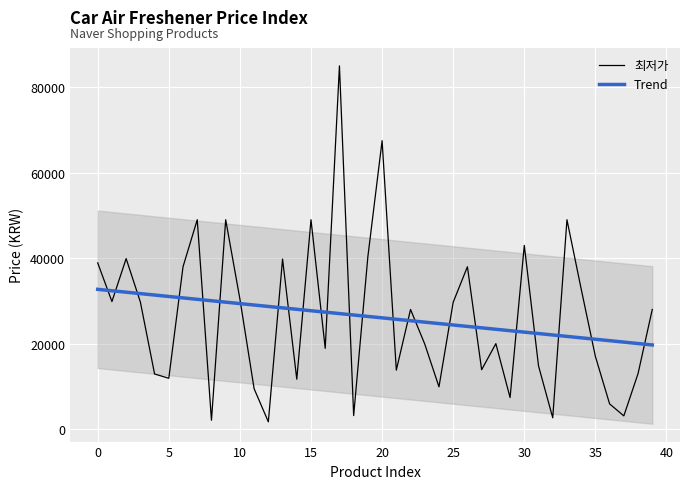

At which category is the sum across all series the highest?

17